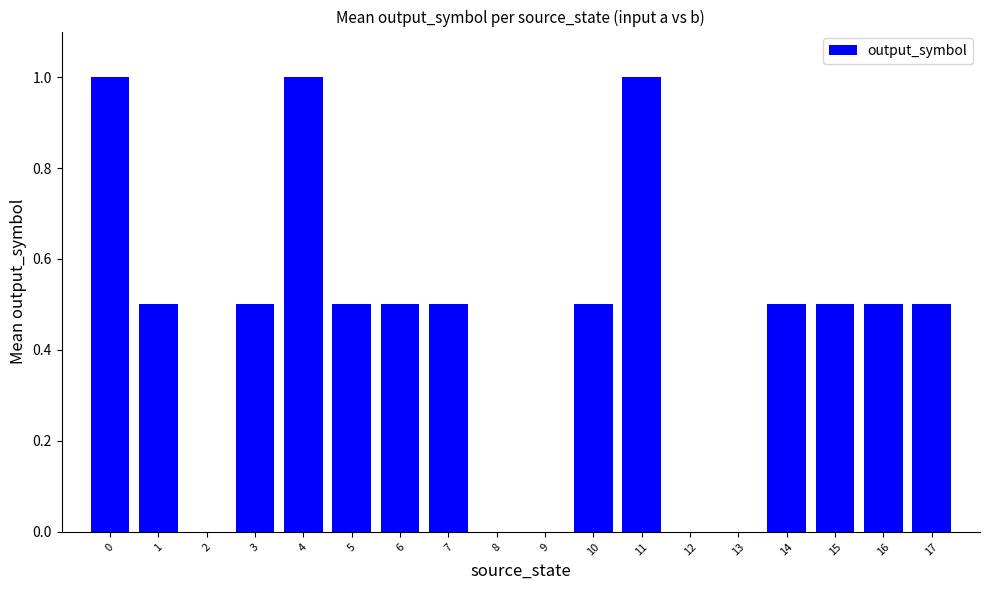

What is the average value?

0.4